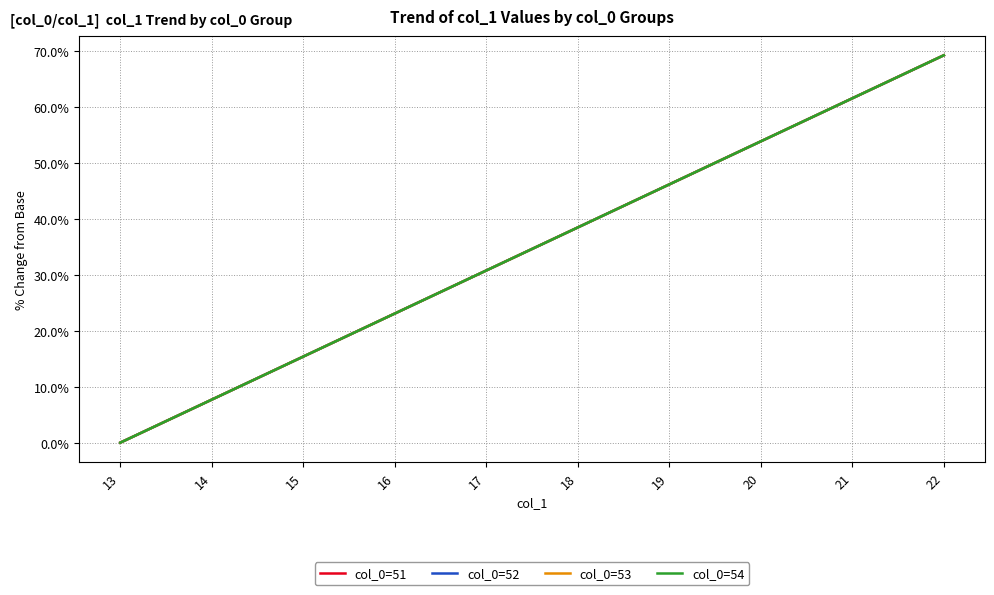

True or false: col_0=53 and col_0=51 intersect in this chart.

False